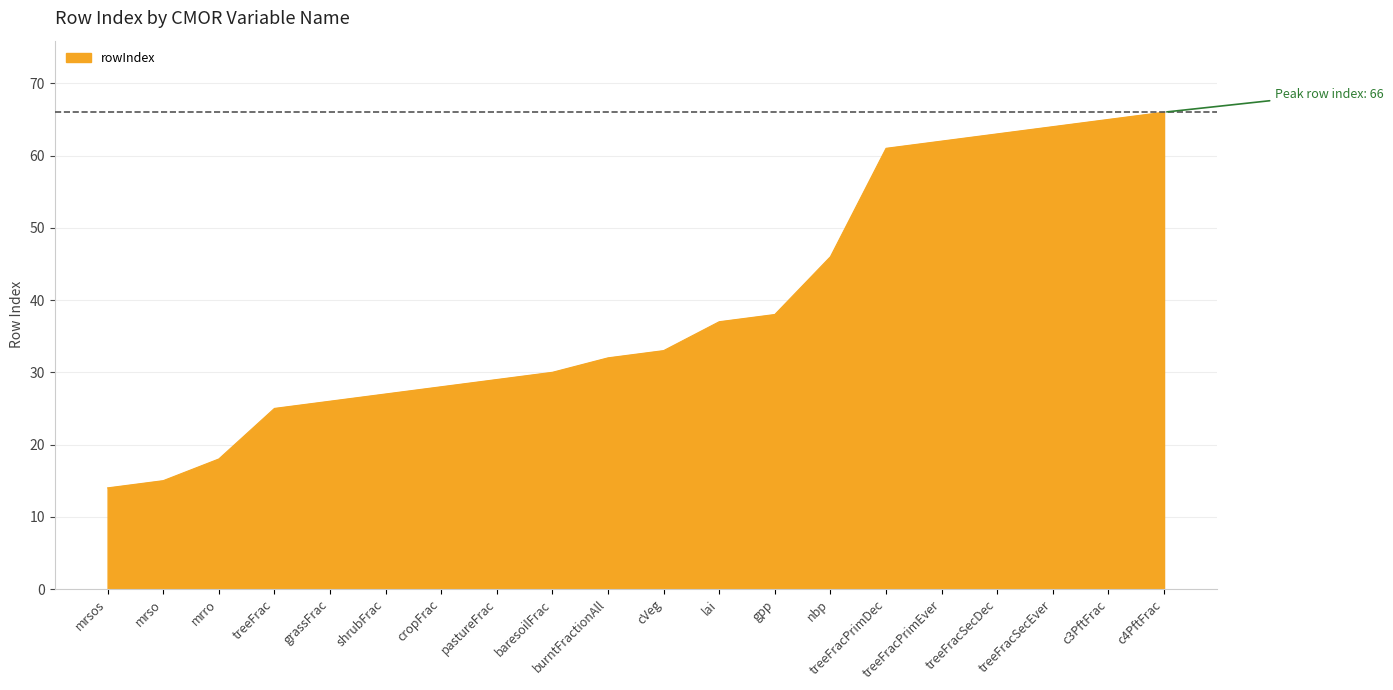

The chart shows a value of 38 at pastureFrac. True or false?

False